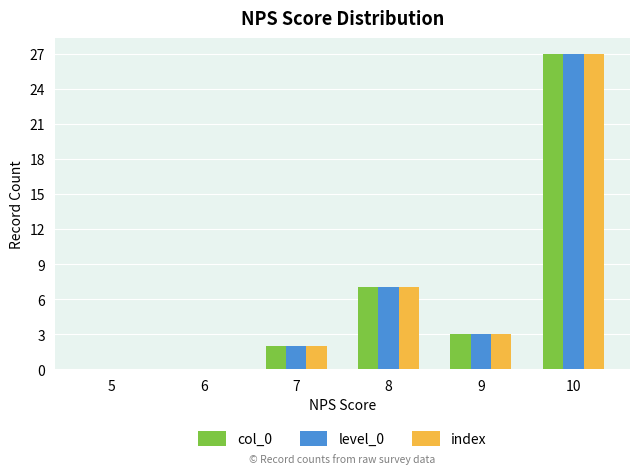

How many categories are shown in the chart?

6